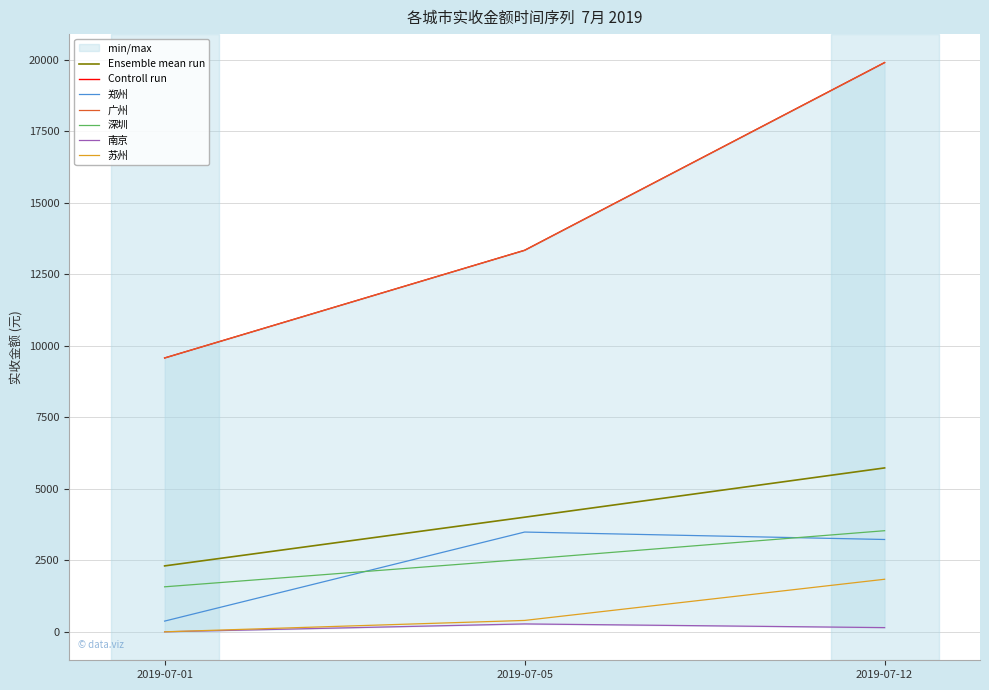

Which category has the highest value in the 深圳 series?

2019-07-12